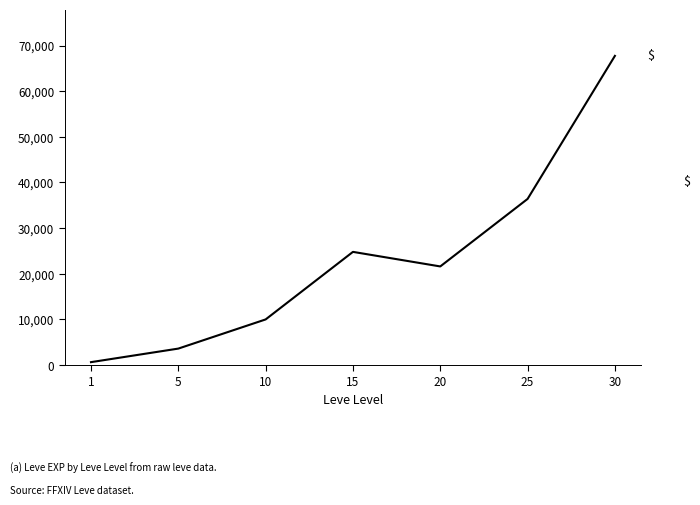

Where is the first local minimum?

20